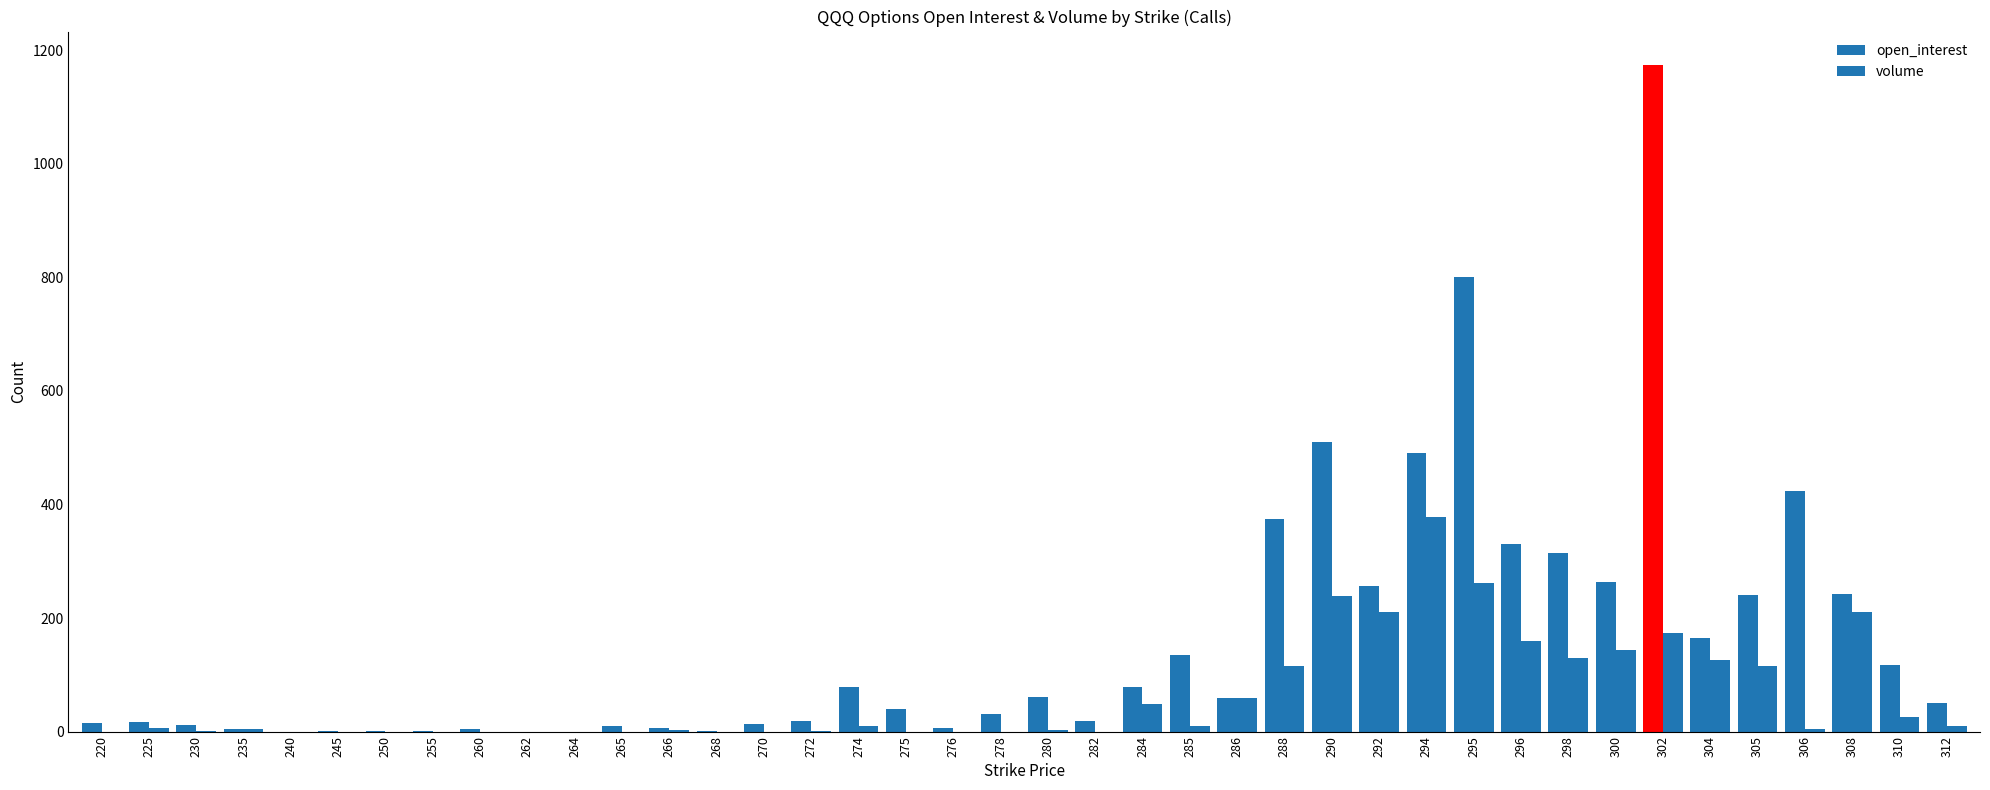

List the series in order of their overall mean, lowest first.

volume, open_interest